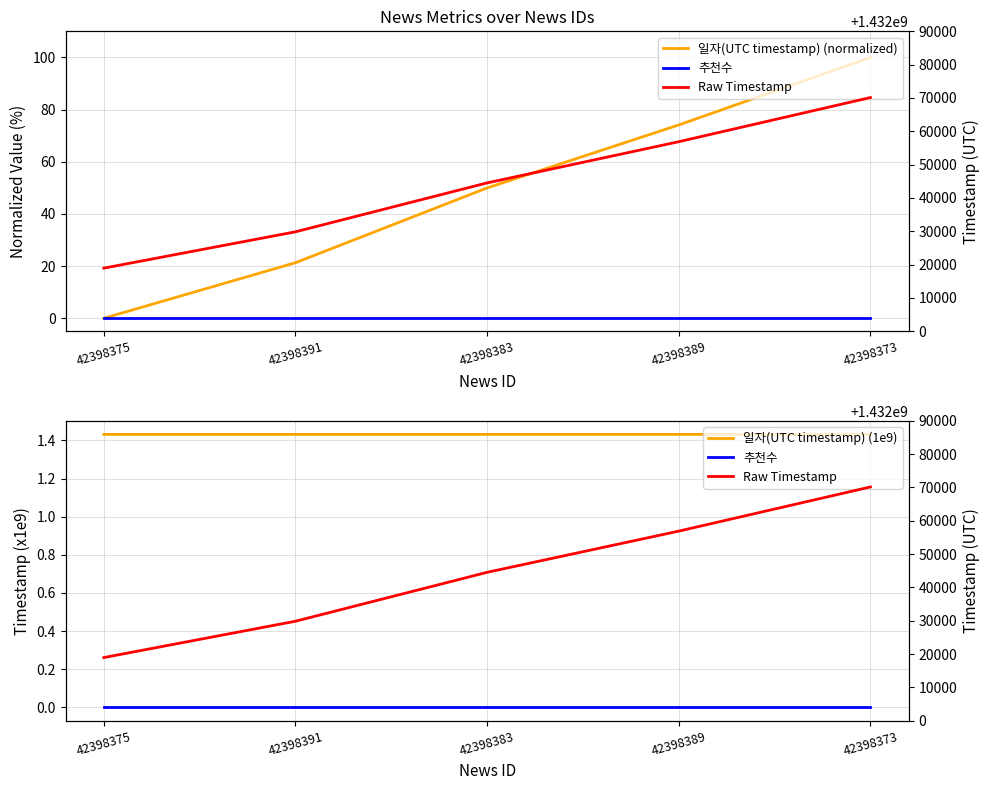

Which series ends up on top after the final intersection of 일자(UTC timestamp) (normalized) and 일자(UTC timestamp) (1e9)?

일자(UTC timestamp) (normalized)